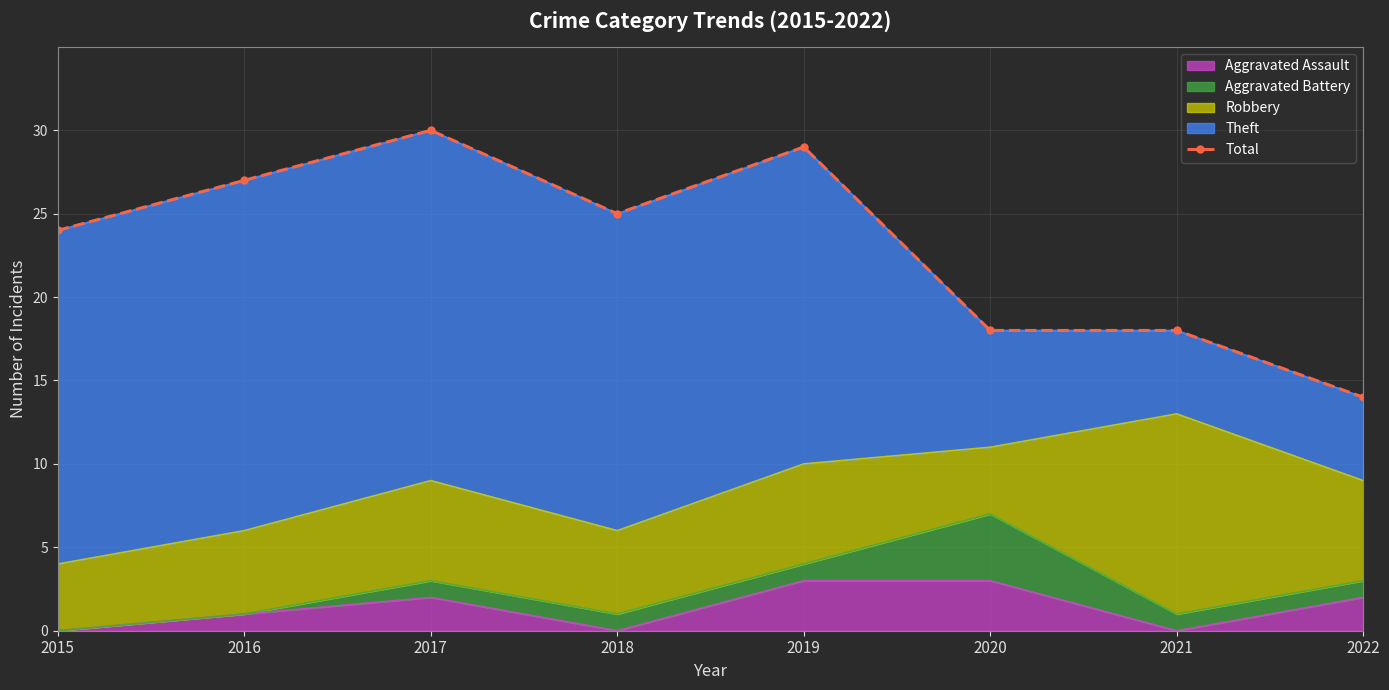

Between 2018 and 2017, which is larger?

2017